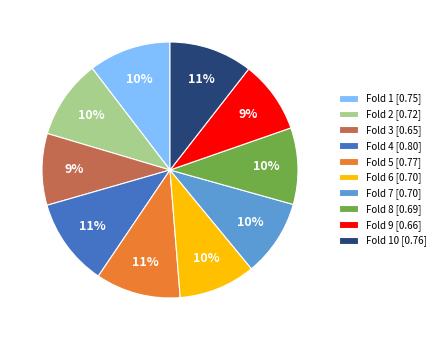

Count the number of slices in the pie.

10